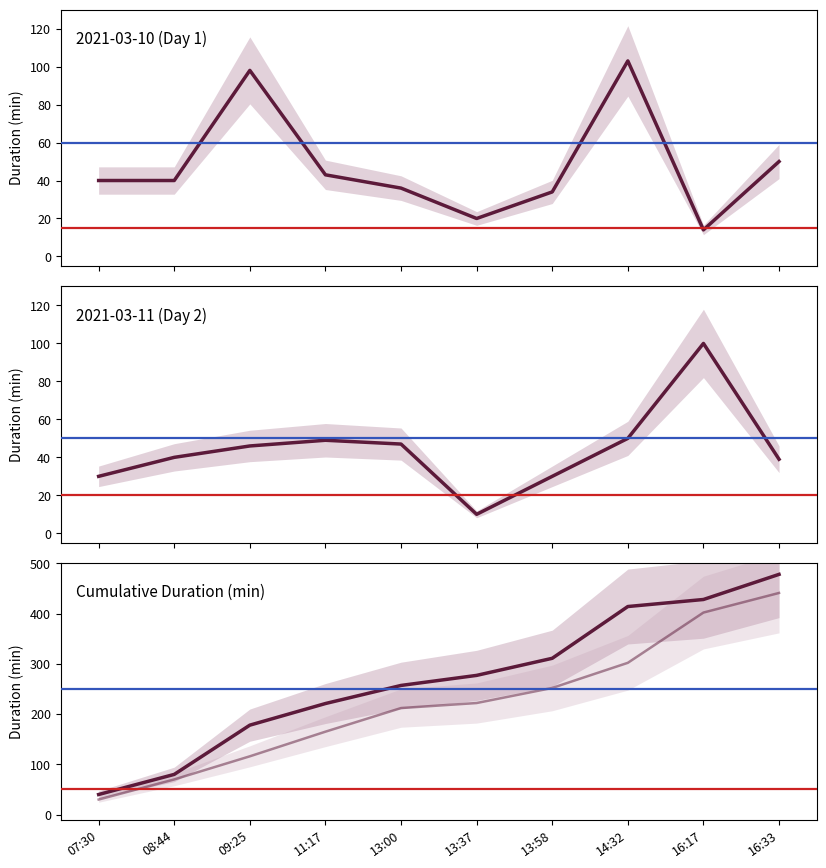

List the labels in order of Day 2 cumulative value, largest first.

16:33, 16:17, 14:32, 13:58, 13:37, 13:00, 11:17, 09:25, 08:44, 07:30